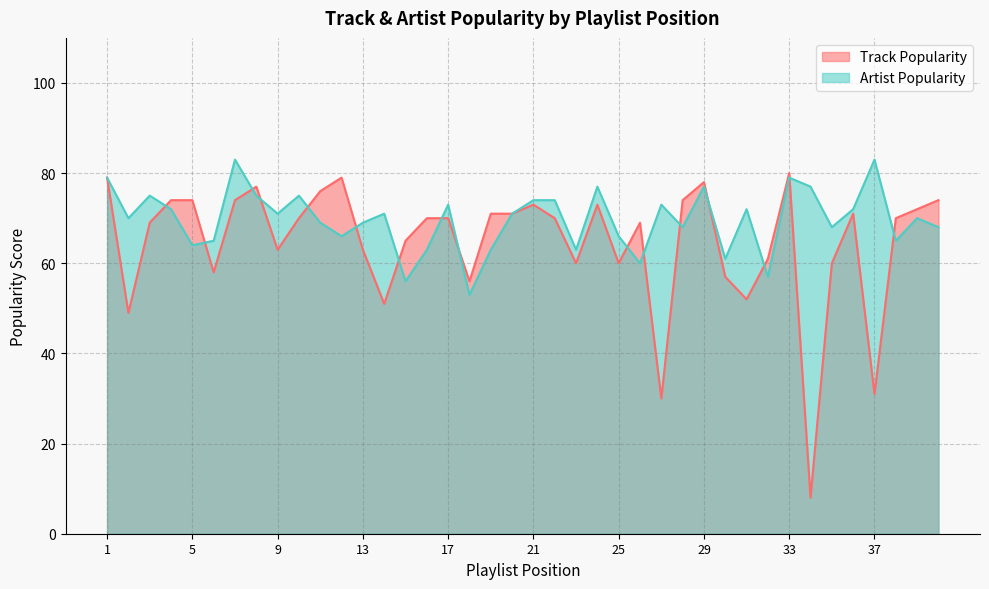

Reading left to right, list all the values displayed in this chart.

Track Popularity: 1=79	2=49	3=69	4=74	5=74	6=58	7=74	8=77	9=63	10=70	11=76	12=79	13=63	14=51	15=65	16=70	17=70	18=56	19=71	20=71	21=73	22=70	23=60	24=73	25=60	26=69	27=30	28=74	29=78	30=57	31=52	32=61	33=80	34=8	35=60	36=71	37=31	38=70	39=72	40=74
Artist Popularity: 1=79	2=70	3=75	4=72	5=64	6=65	7=83	8=75	9=71	10=75	11=69	12=66	13=69	14=71	15=56	16=63	17=73	18=53	19=63	20=71	21=74	22=74	23=63	24=77	25=66	26=60	27=73	28=68	29=77	30=61	31=72	32=57	33=79	34=77	35=68	36=72	37=83	38=65	39=70	40=68